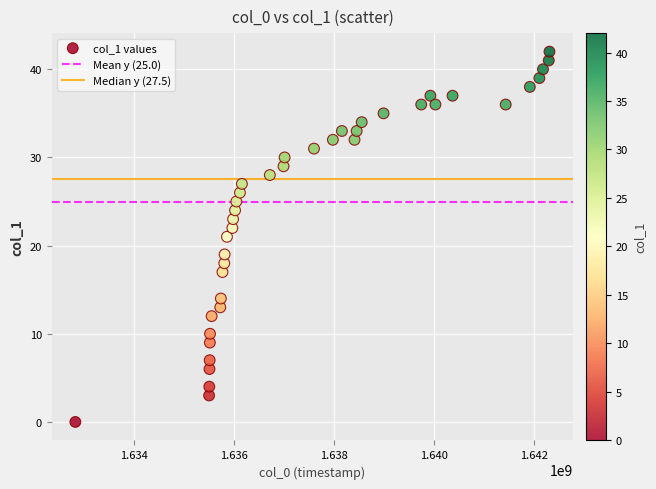

What is the range of Y values (max minus min)?

42